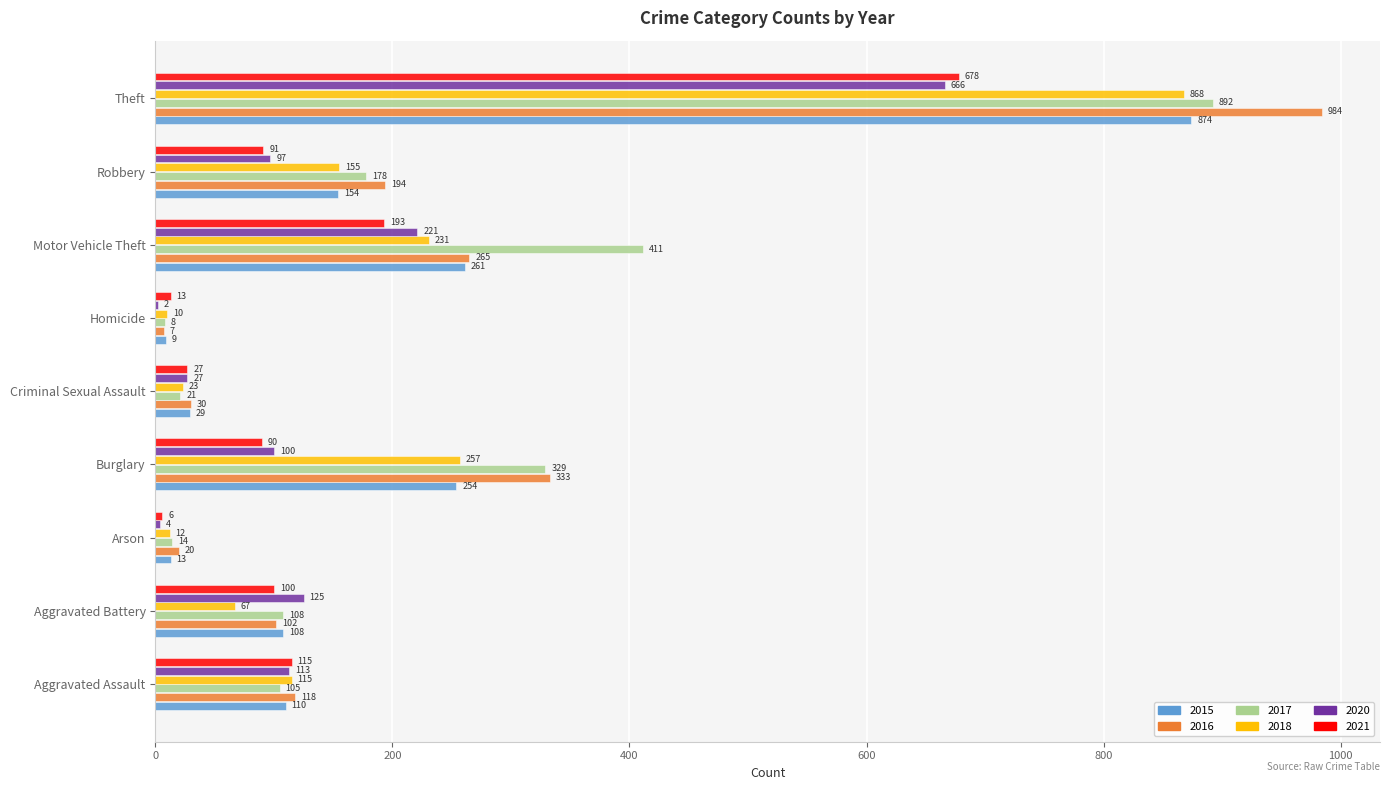

Which series changed the most between Criminal Sexual Assault and Theft?

2016